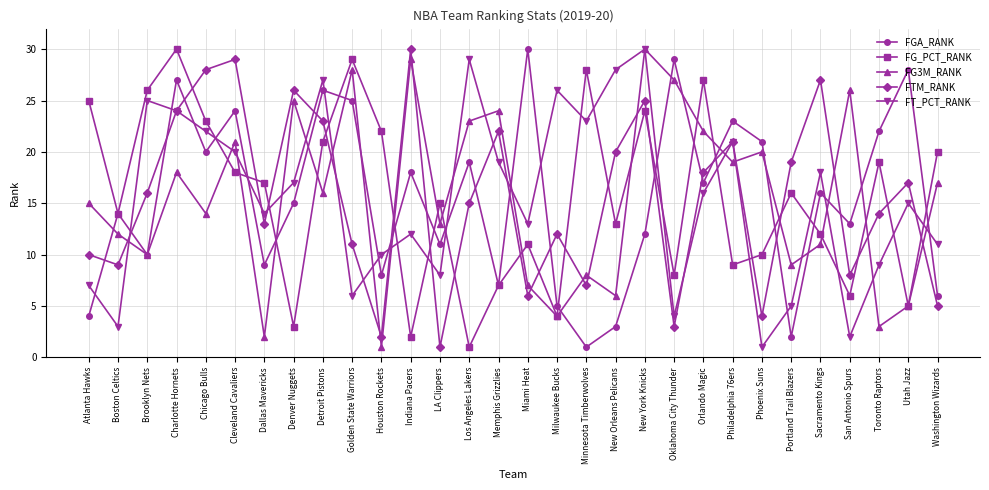

What is the spread (max minus min) of values at New York Knicks?

18